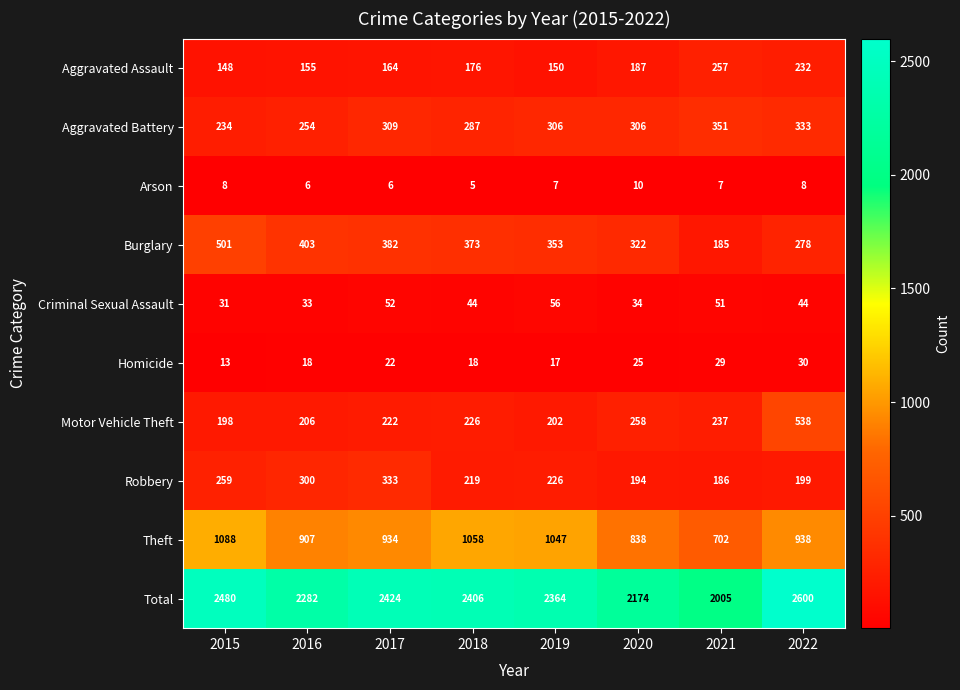

List the labels in order of Motor Vehicle Theft value, largest first.

2022, 2020, 2021, 2018, 2017, 2016, 2019, 2015